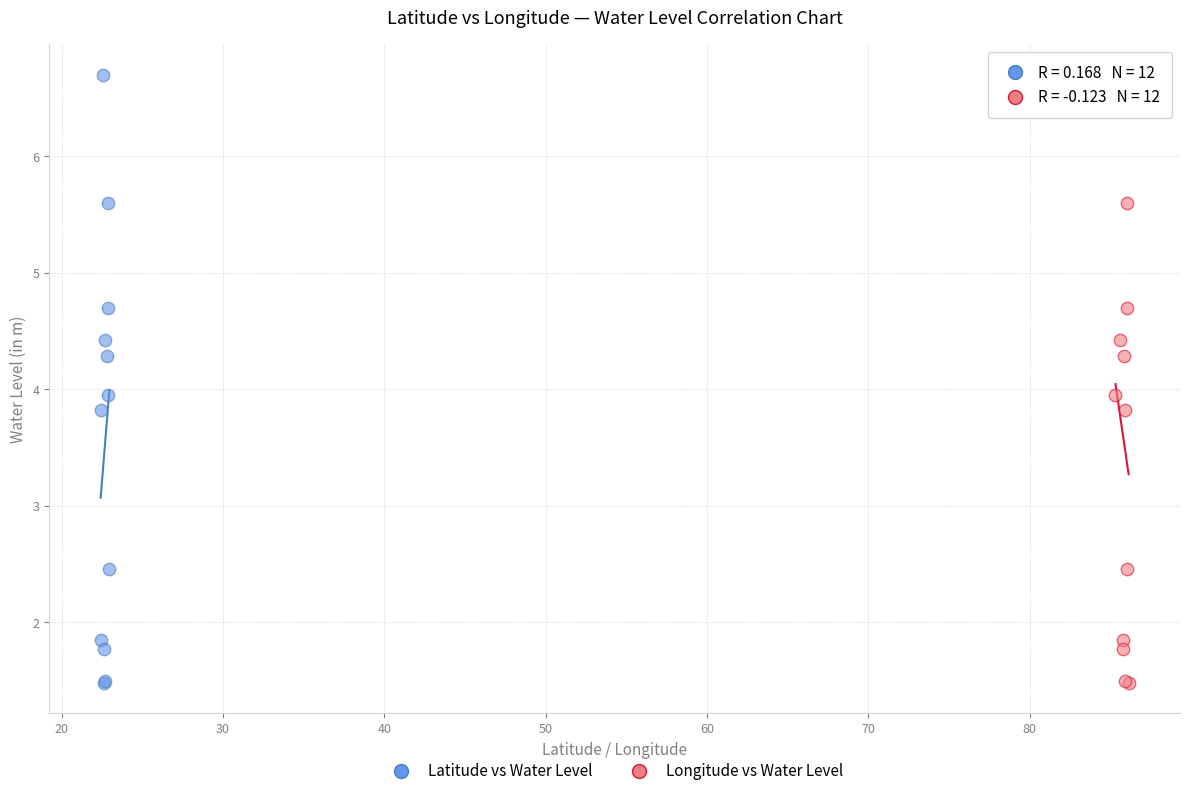

What are all the series names shown in the legend?

Latitude vs Water Level, Longitude vs Water Level